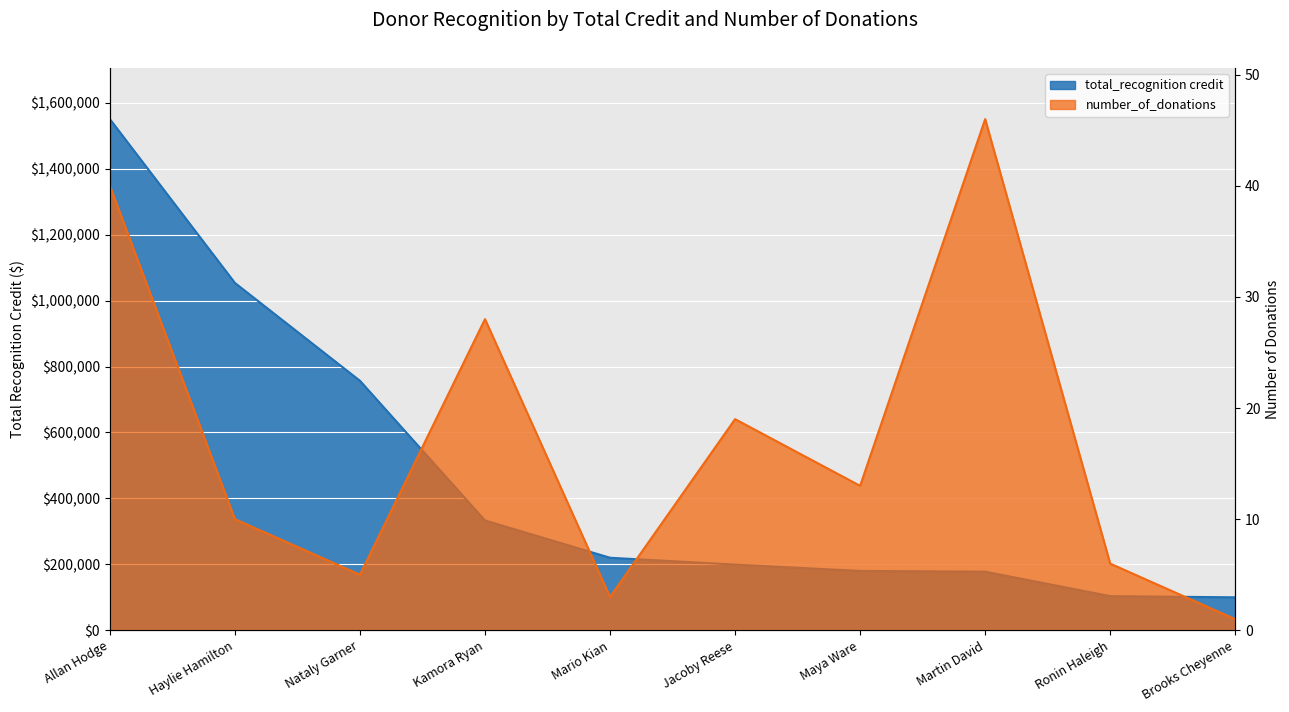

Is it true that number_of_donations equals 10.0 at Haylie Hamilton?

True